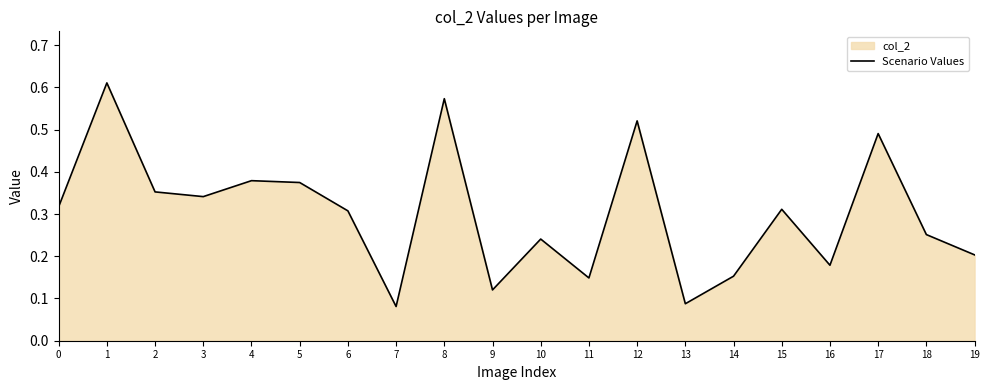

What is the smallest value displayed?

0.1